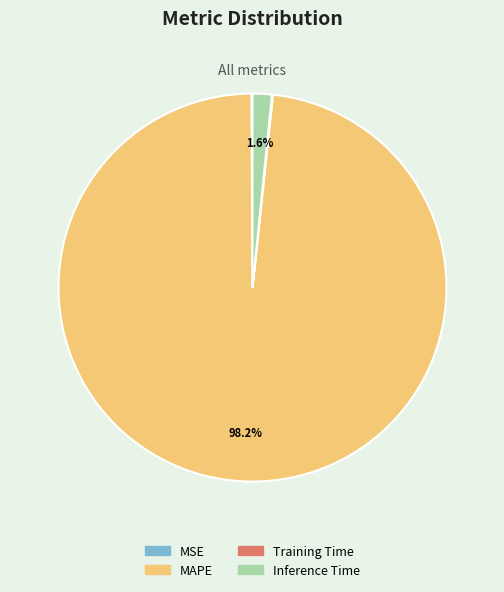

To the nearest percent, what is the difference between the MAPE and Inference Time slice percentages?

97%